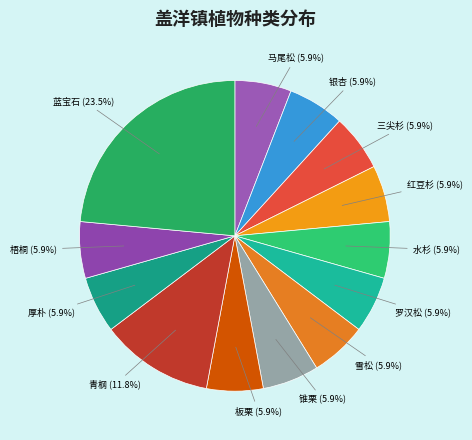

To the nearest percent, what percentage of the pie is 青㭎?

12%